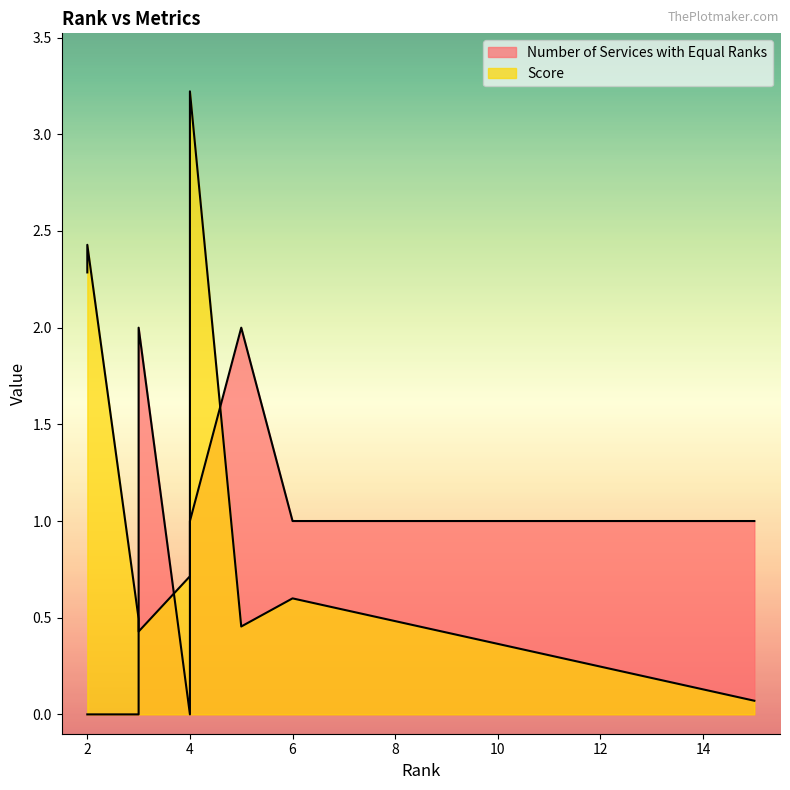

What is the sum of all Number of Services with Equal Ranks values?

7.0